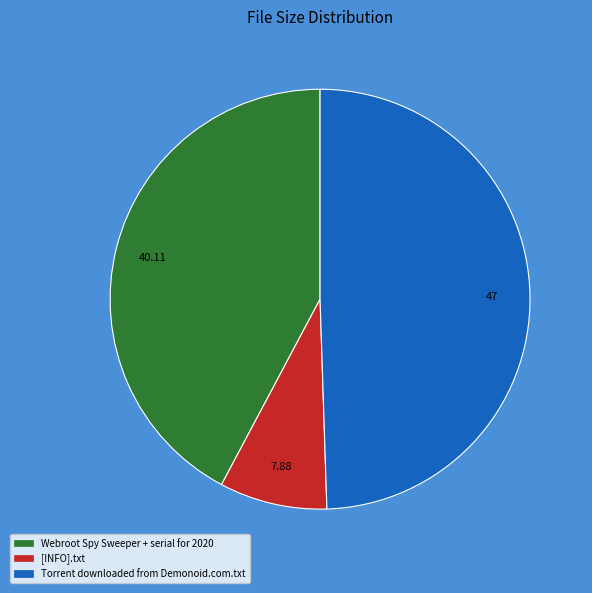

Count the number of slices in the pie.

3